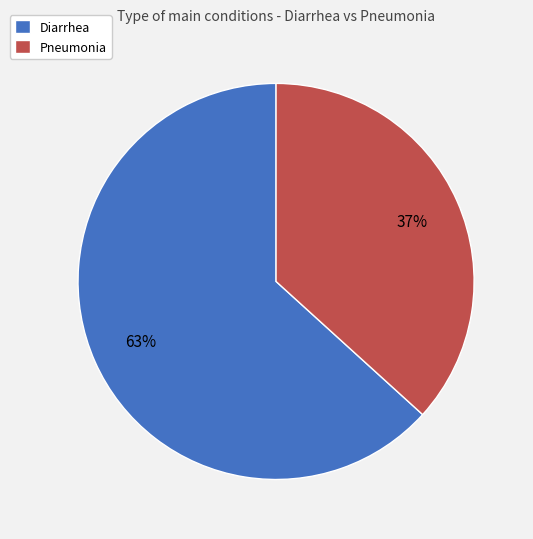

To the nearest percent, what is the average slice percentage?

50%